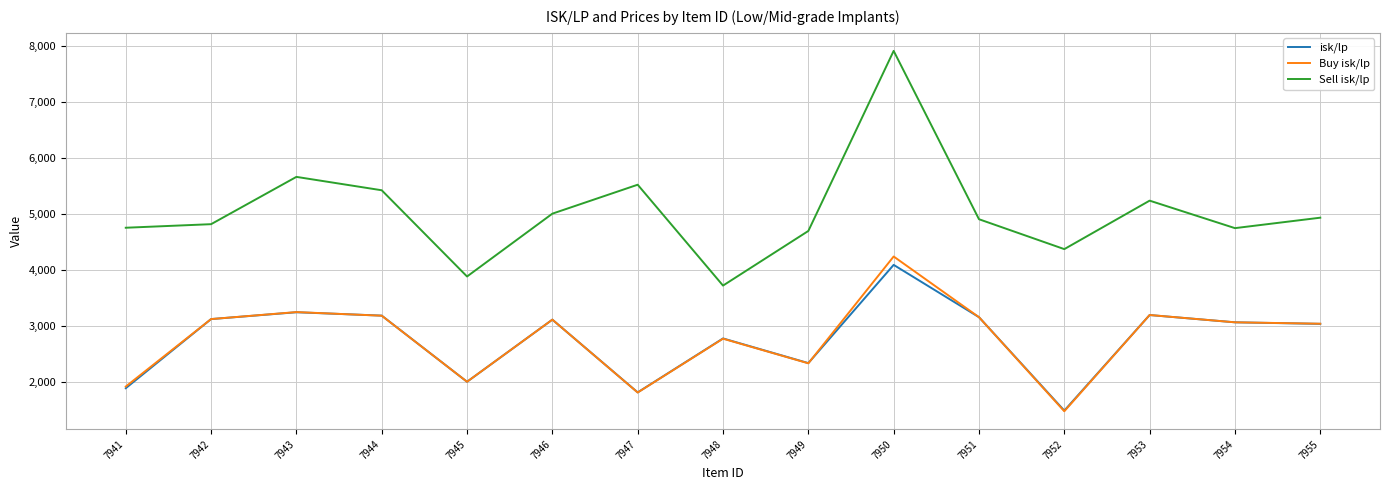

What is the total value across all series at 7943?

12146.9